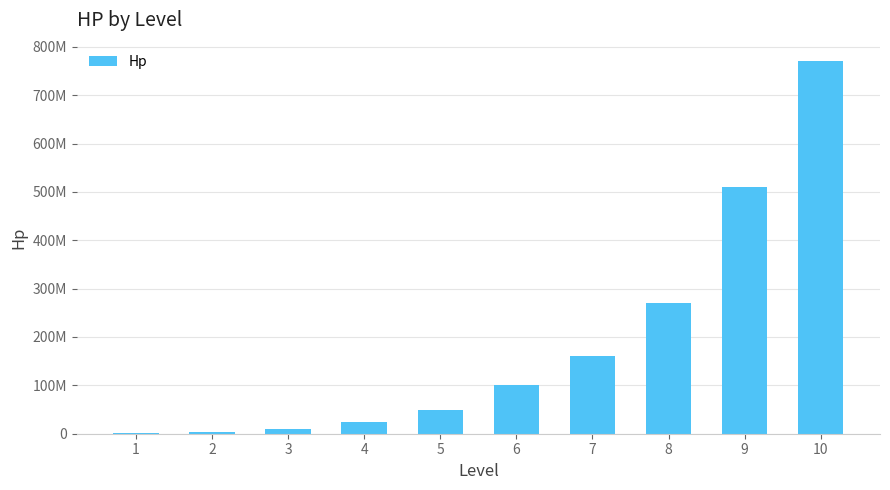

Between 2 and 3, which is larger?

3